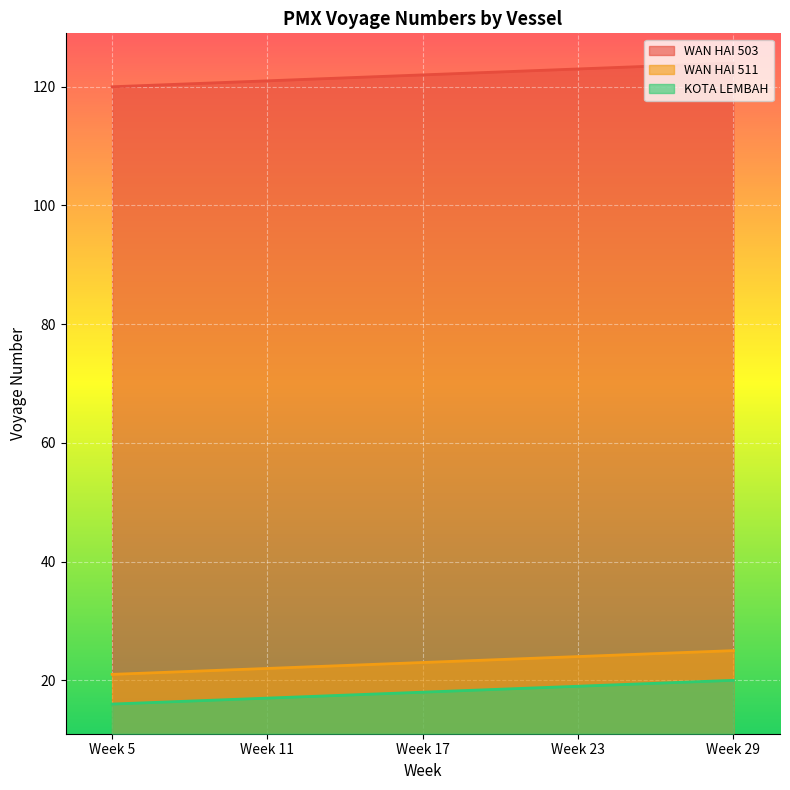

At which label does KOTA LEMBAH reach its minimum?

Week 5